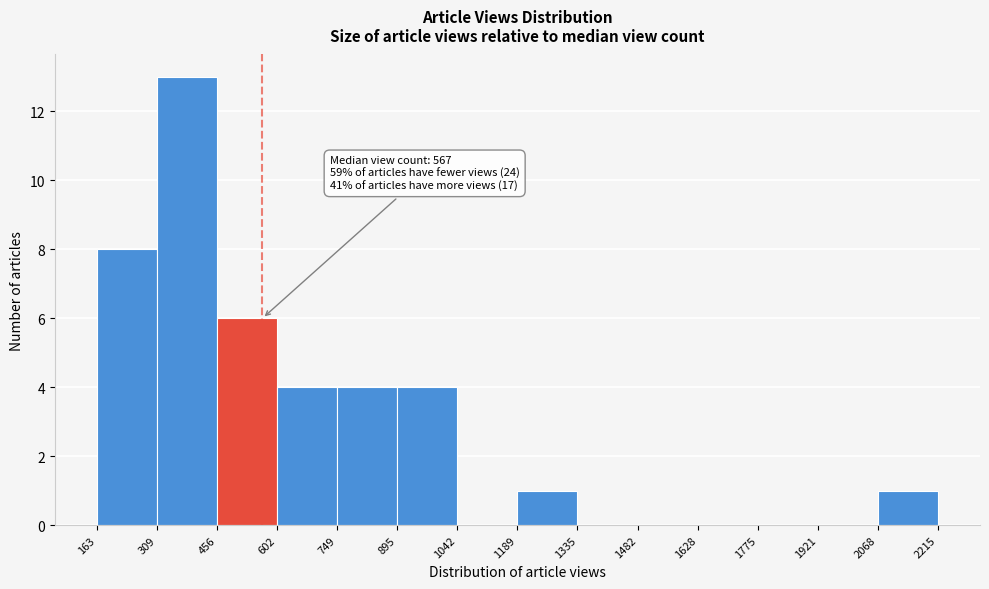

Over which range of the x-axis is the bar tallest?

309 to 456